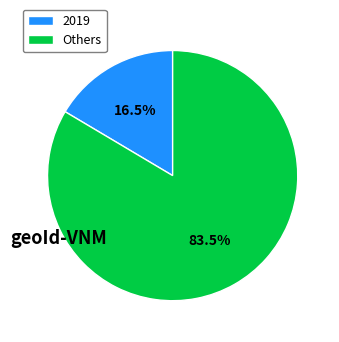

Count the number of slices in the pie.

2